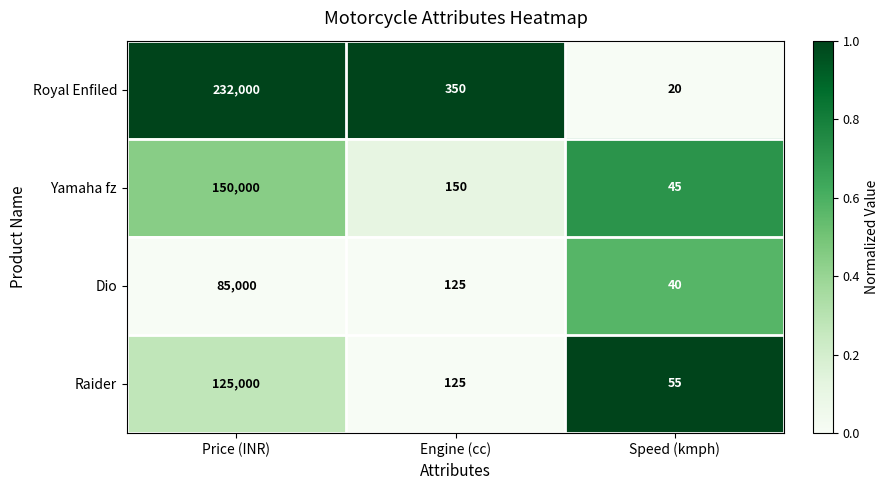

Reading left to right, what are all the values shown in this chart?

Royal Enfiled: Price (INR)=232000	Engine (cc)=350	Speed (kmph)=20
Yamaha fz: Price (INR)=150000	Engine (cc)=150	Speed (kmph)=45
Dio: Price (INR)=85000	Engine (cc)=125	Speed (kmph)=40
Raider: Price (INR)=125000	Engine (cc)=125	Speed (kmph)=55